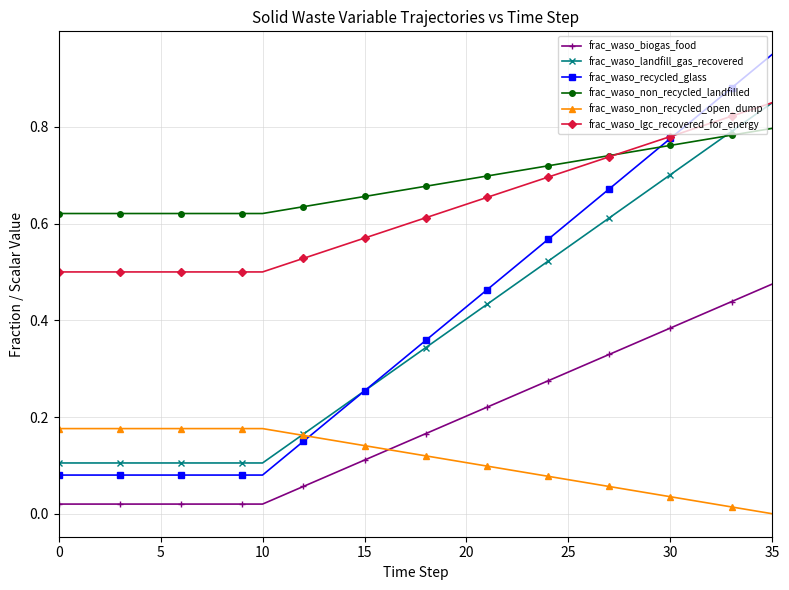

True or false: frac_waso_non_recycled_landfilled and frac_waso_non_recycled_open_dump cross at least once.

False